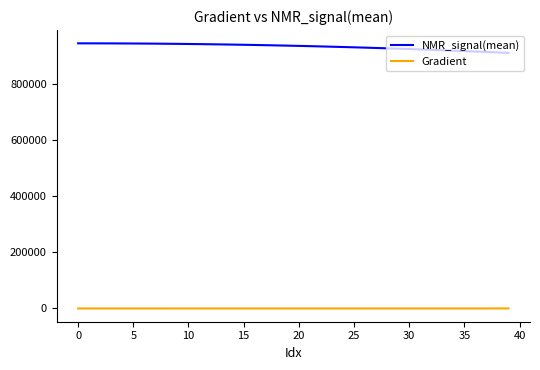

What is the greatest value displayed?

945296.2